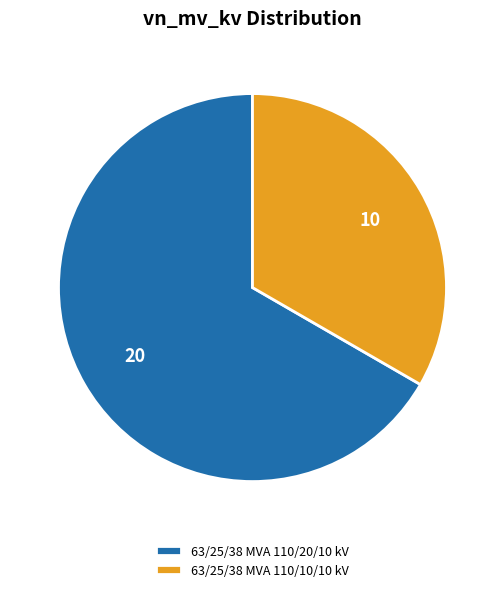

Which slice is the largest?

63/25/38 MVA 110/20/10 kV